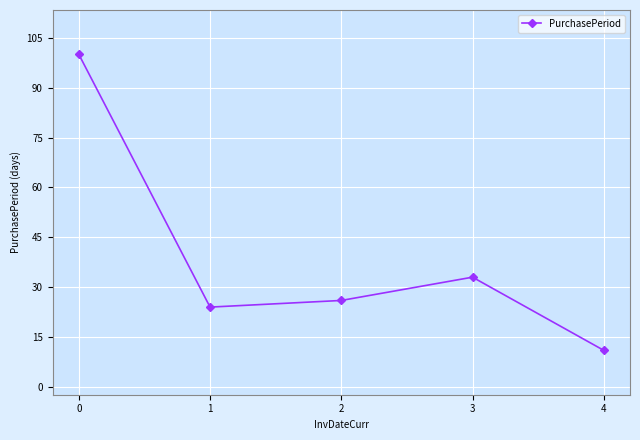

Is it true that the value at 3 is 33?

True